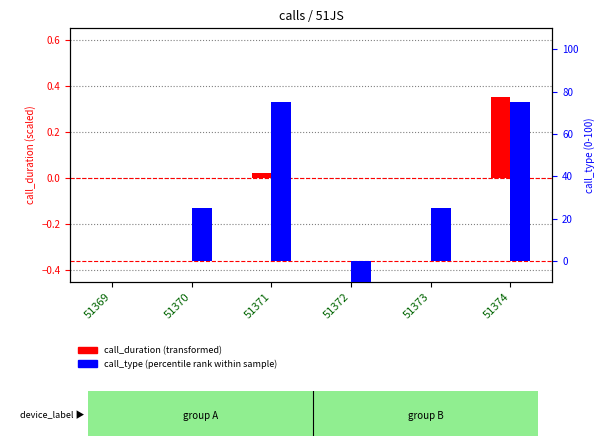

How many bars are there in total?

12